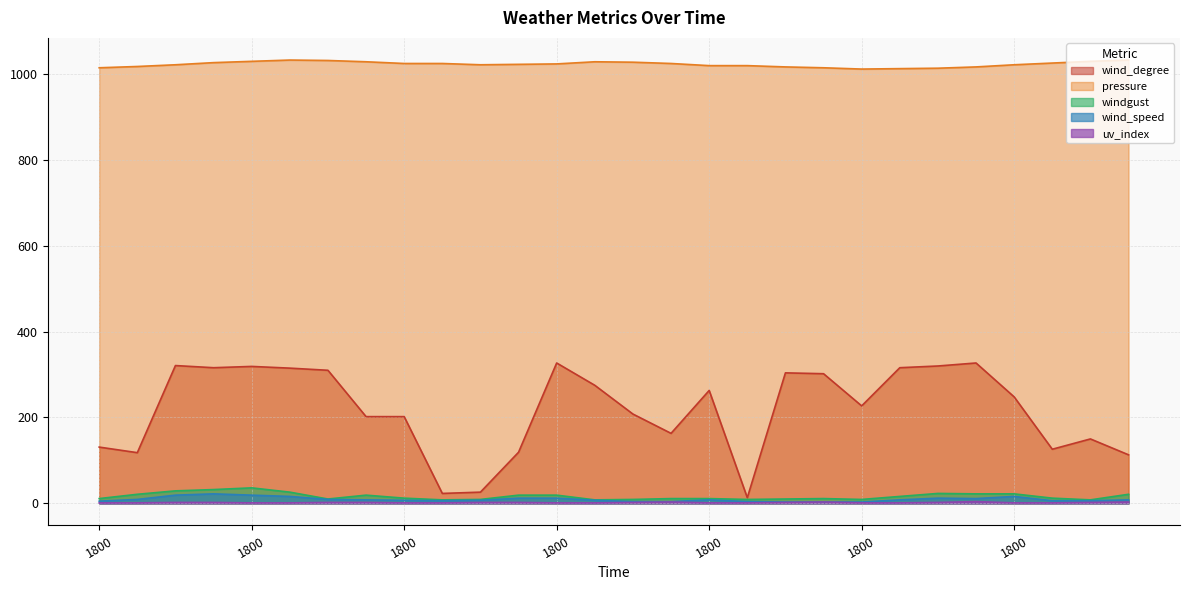

At which label does wind_degree reach its peak?

1800